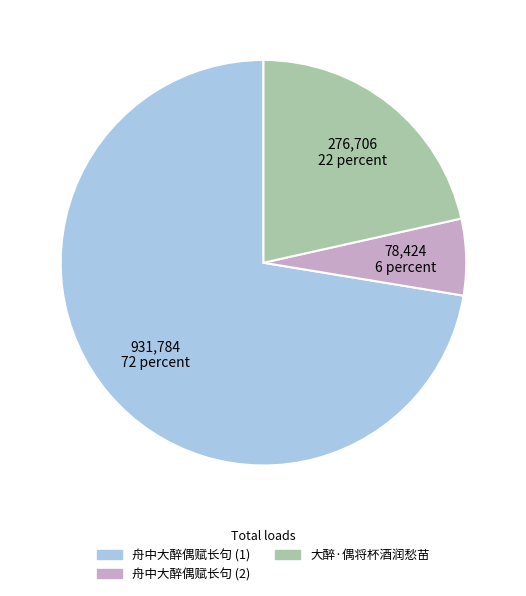

Is there a majority slice in this chart?

Yes